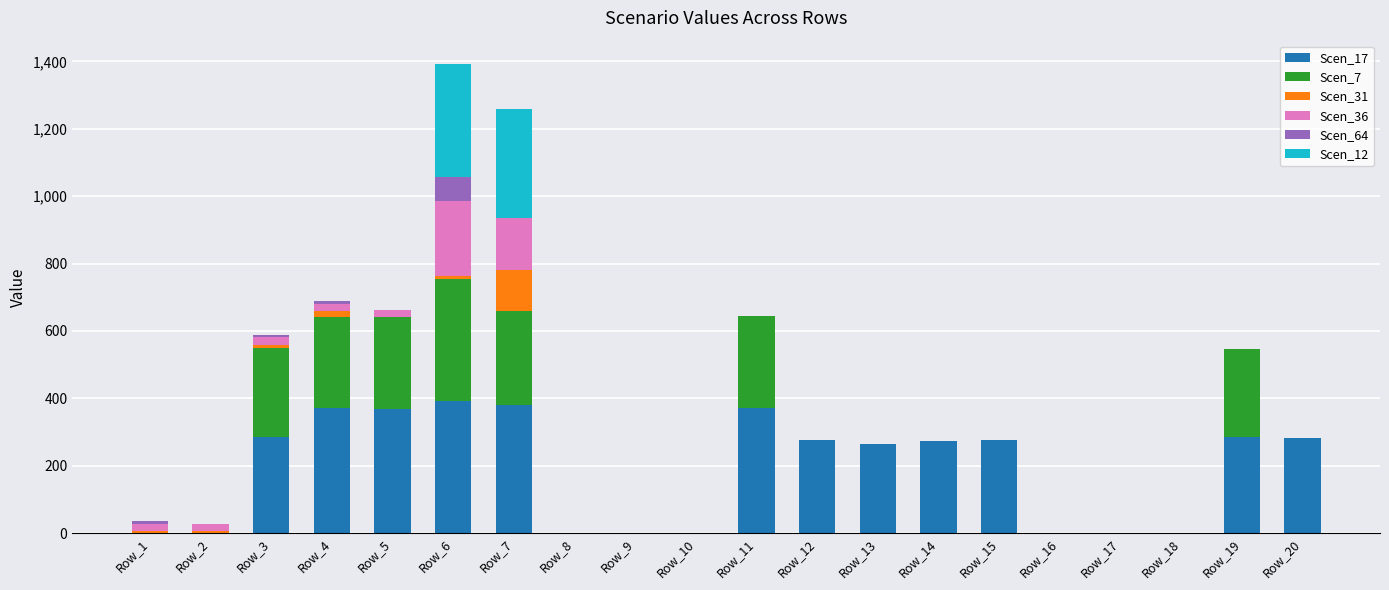

What is the maximum value for Scen_17?

392.0